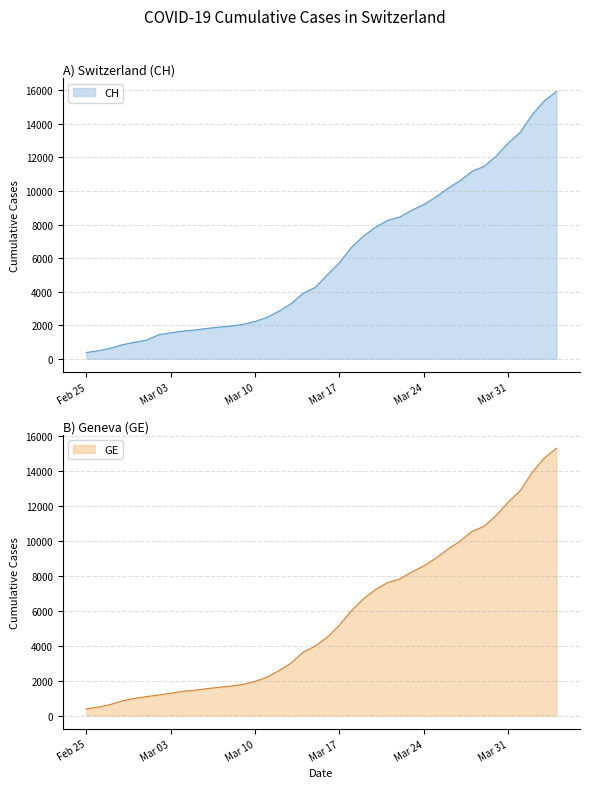

What is the lowest value of the GE series?

375